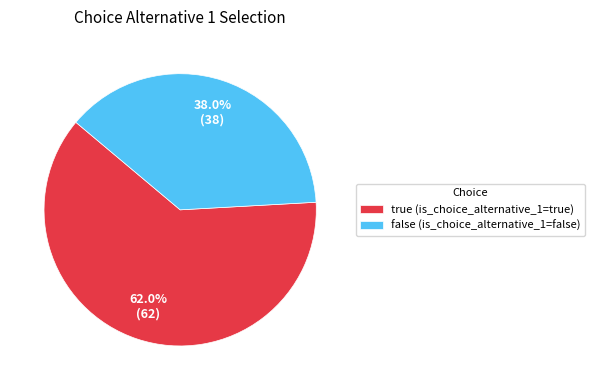

Is the sum of false and true greater than half?

Yes